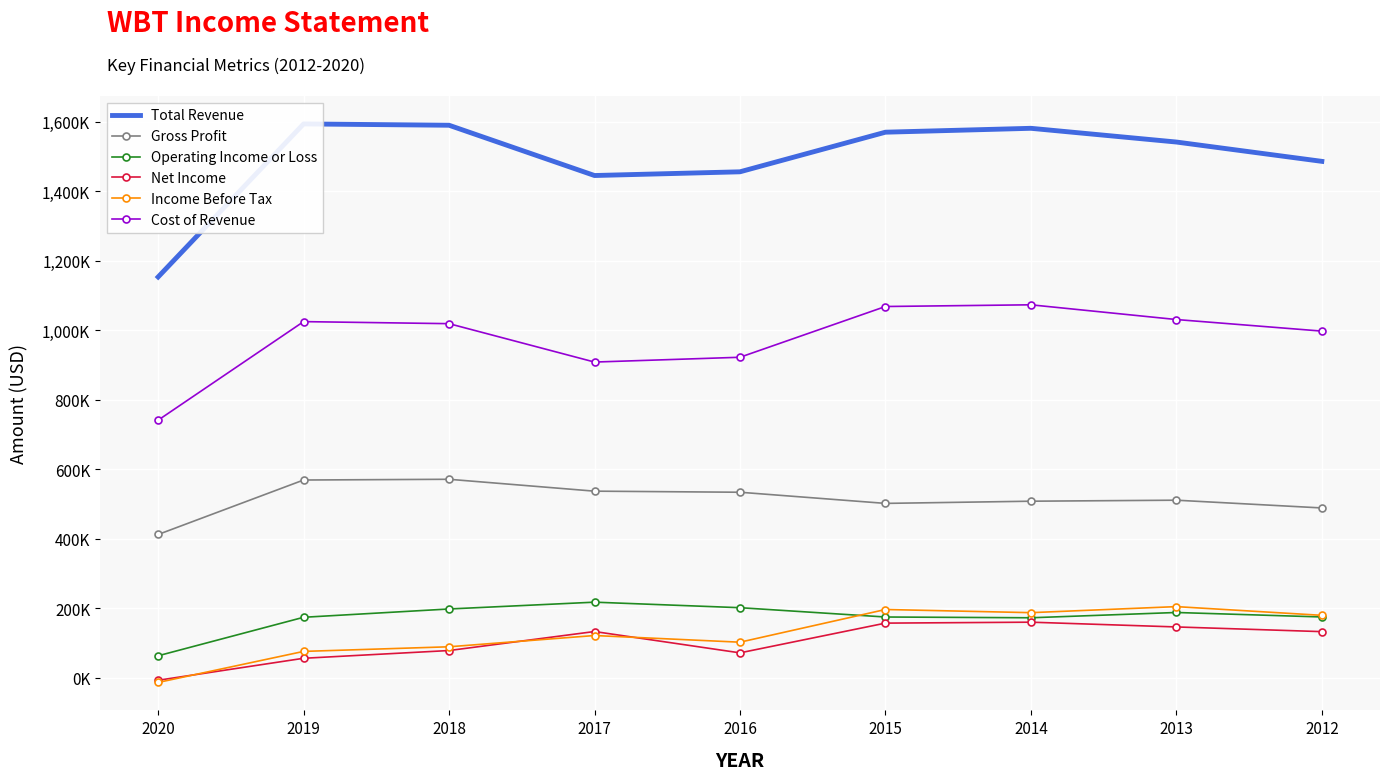

How many data points in Total Revenue are above 1541800?

4